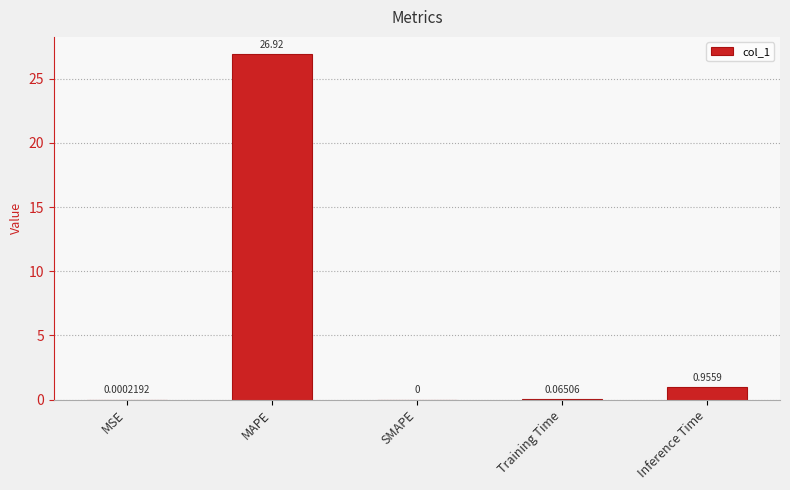

What is the sum of all values?

27.9